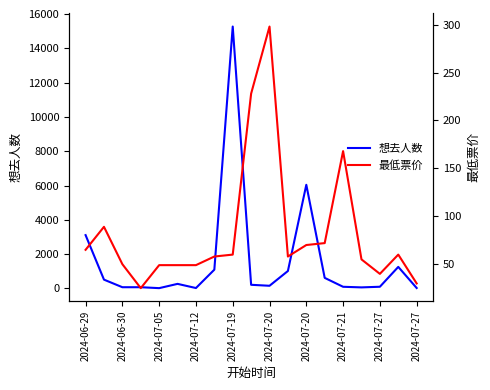

What is the minimum value for 最低票价?

25.0